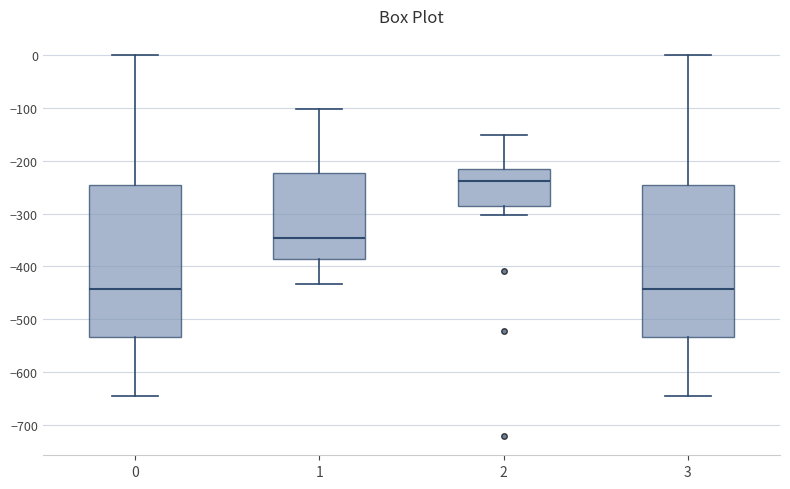

Reading left to right, transcribe this box plot: for each box, give where its median line is, the range the box spans, and where its two whiskers end, as read against the y-axis. The values are not printed on the chart, so give them approximately, as read against the axis.

0: median -440, box -530 to -250, whiskers -640 to 0
1: median -350, box -390 to -220, whiskers -430 to -100
2: median -240, box -290 to -220, whiskers -300 to -150
3: median -440, box -530 to -250, whiskers -640 to 0